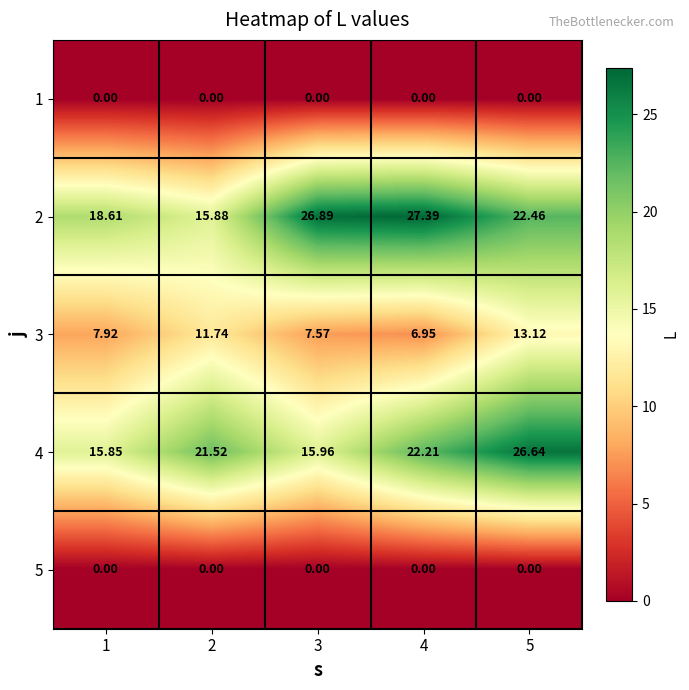

Is the value of 4 at 5 greater than the value of 5 at 5?

Yes